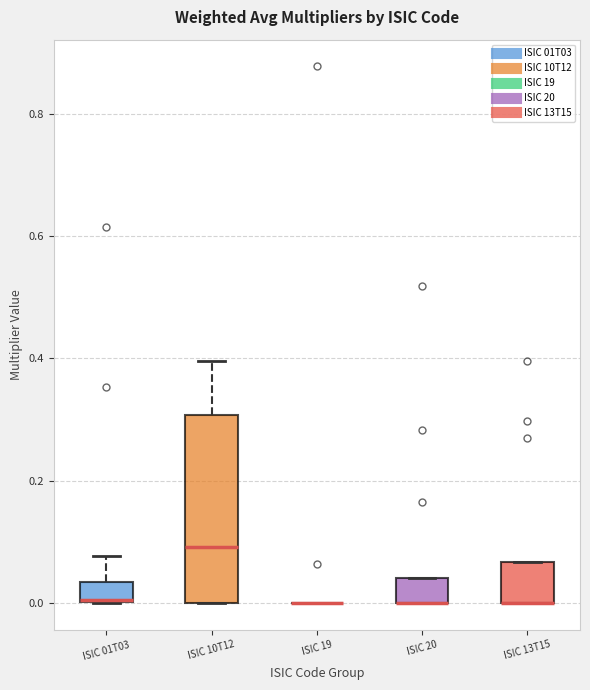

Reading left to right, transcribe this box plot: for each box, give where its median line is, the range the box spans, and where its two whiskers end, as read against the y-axis. The values are not printed on the chart, so give them approximately, as read against the axis.

ISIC 01T03: median 0.00 (drawn on the box's lower edge), box 0.00 to 0.04, whiskers 0.00 to 0.08
ISIC 10T12: median 0.10, box 0.00 to 0.30, whiskers 0.00 to 0.40
ISIC 19: box collapsed to a line at 0.00, whiskers 0.00 to 0.00
ISIC 20: median 0.00 (drawn on the box's lower edge), box 0.00 to 0.04, whiskers 0.00 to 0.04
ISIC 13T15: median 0.00 (drawn on the box's lower edge), box 0.00 to 0.06, whiskers 0.00 to 0.06